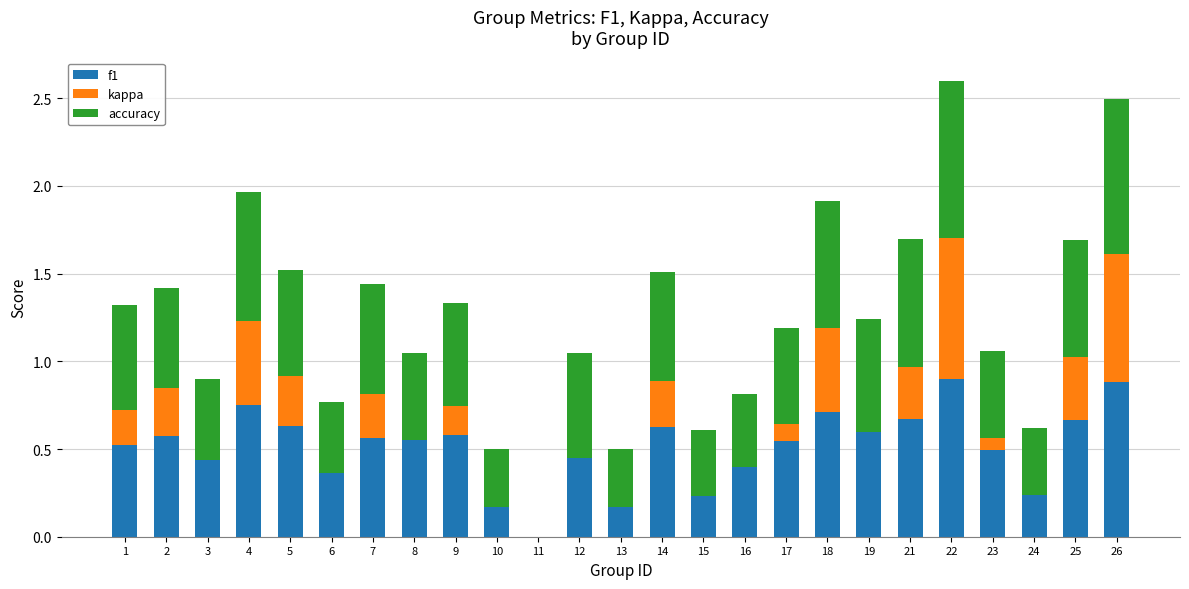

The value of kappa at 25 is 0.2. True or false?

False